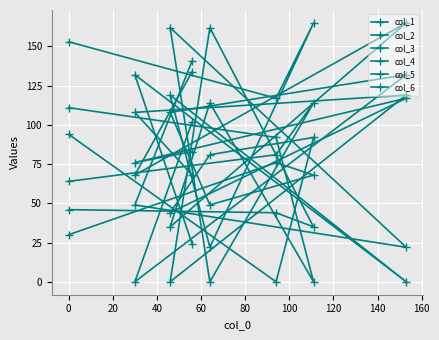

How many data points in col_3 are less than 81?

4